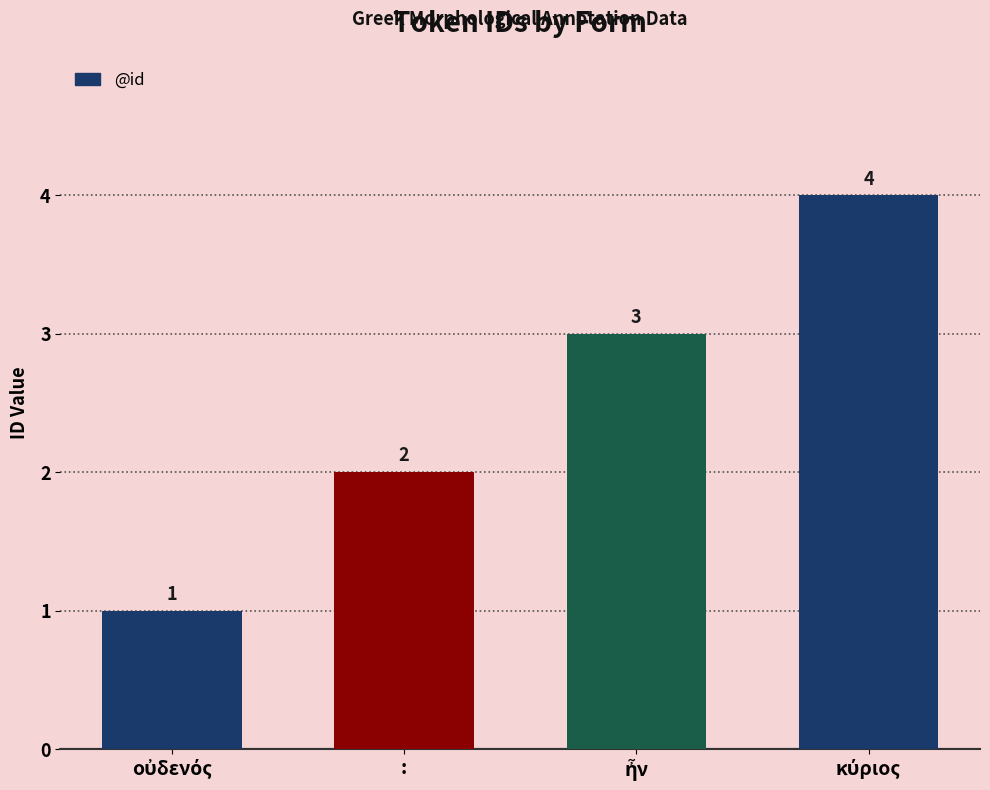

The chart shows a value of 1 at :. True or false?

False